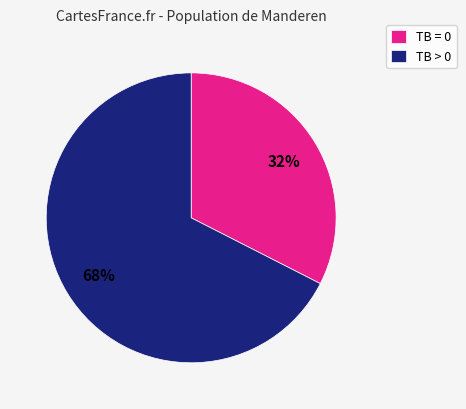

To the nearest percent, what is the average slice percentage?

50%